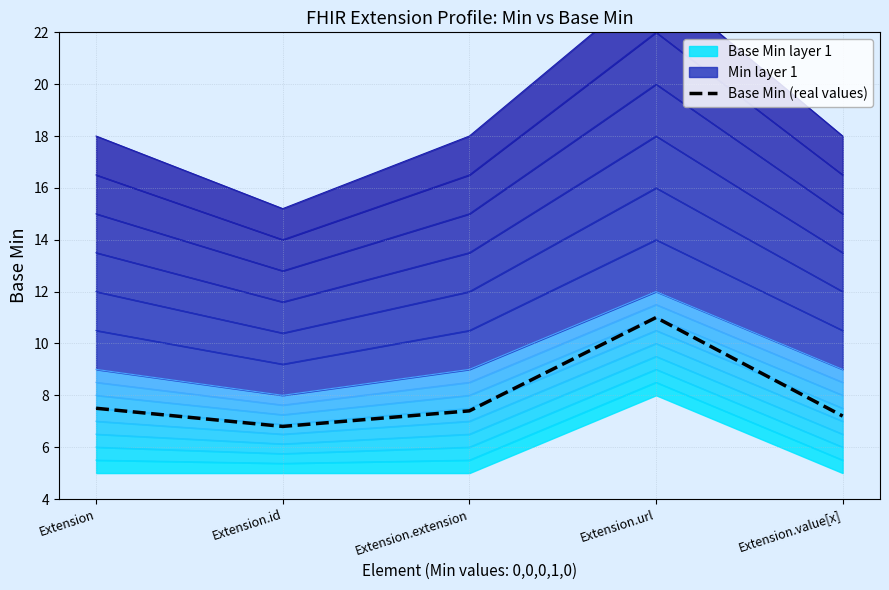

Reading left to right, extract all data points from this chart.

7.5	6.8	7.4	11.0	7.2